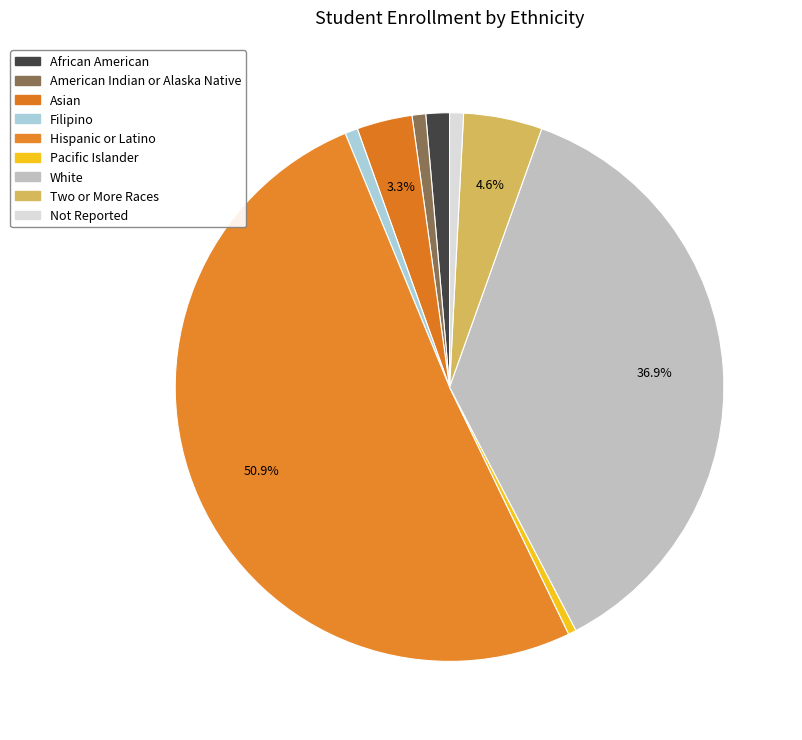

To the nearest percent, what percentage of the pie is Not Reported?

1%